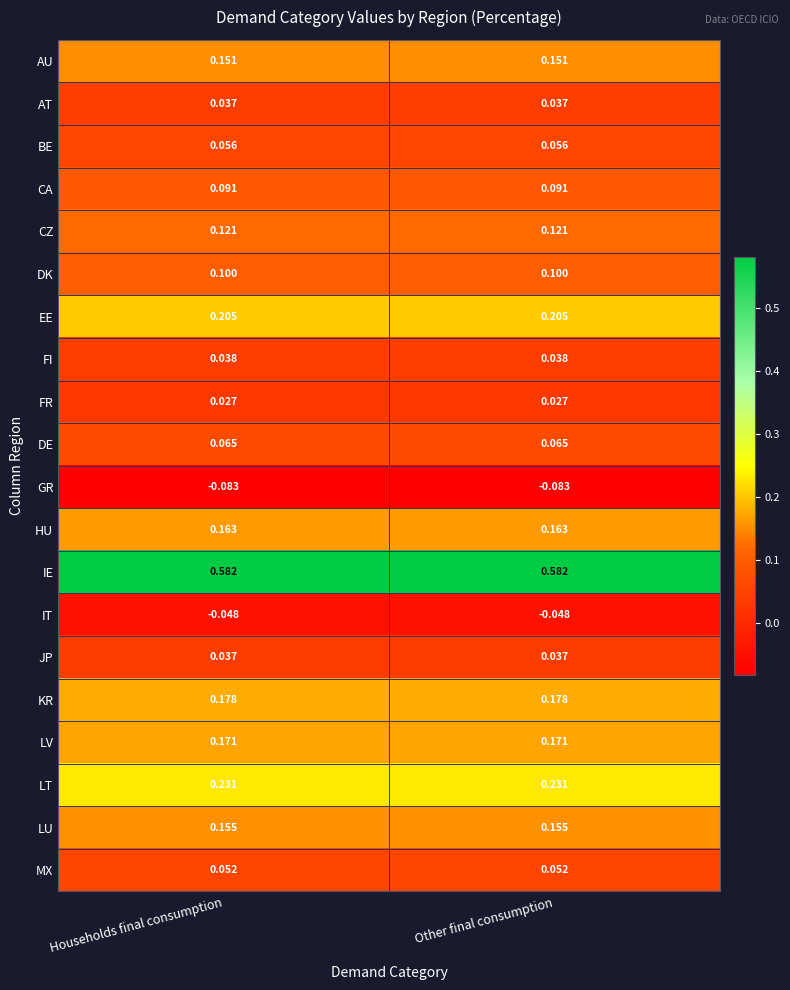

Which series has the largest total across all categories?

IE